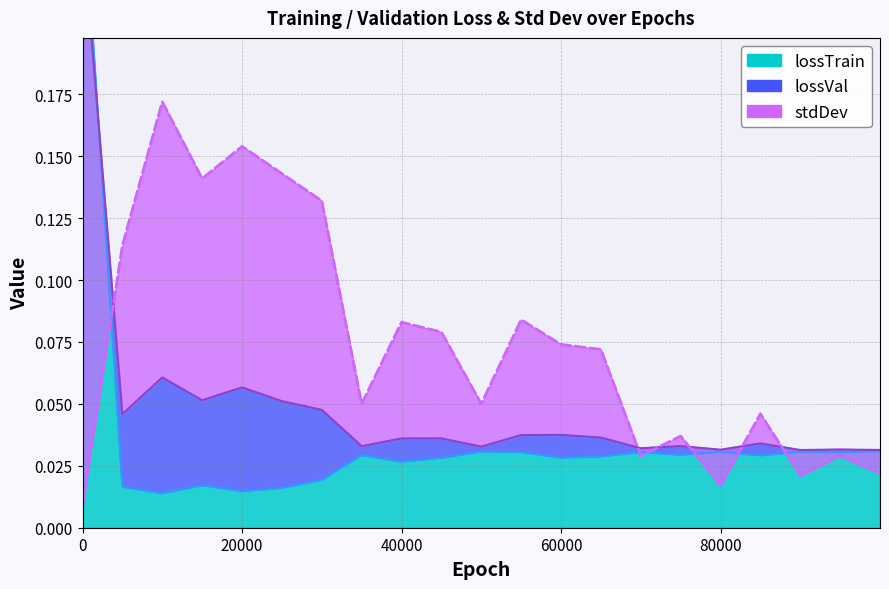

What is the difference between the maximum and second lowest values in the lossVal series?

0.2